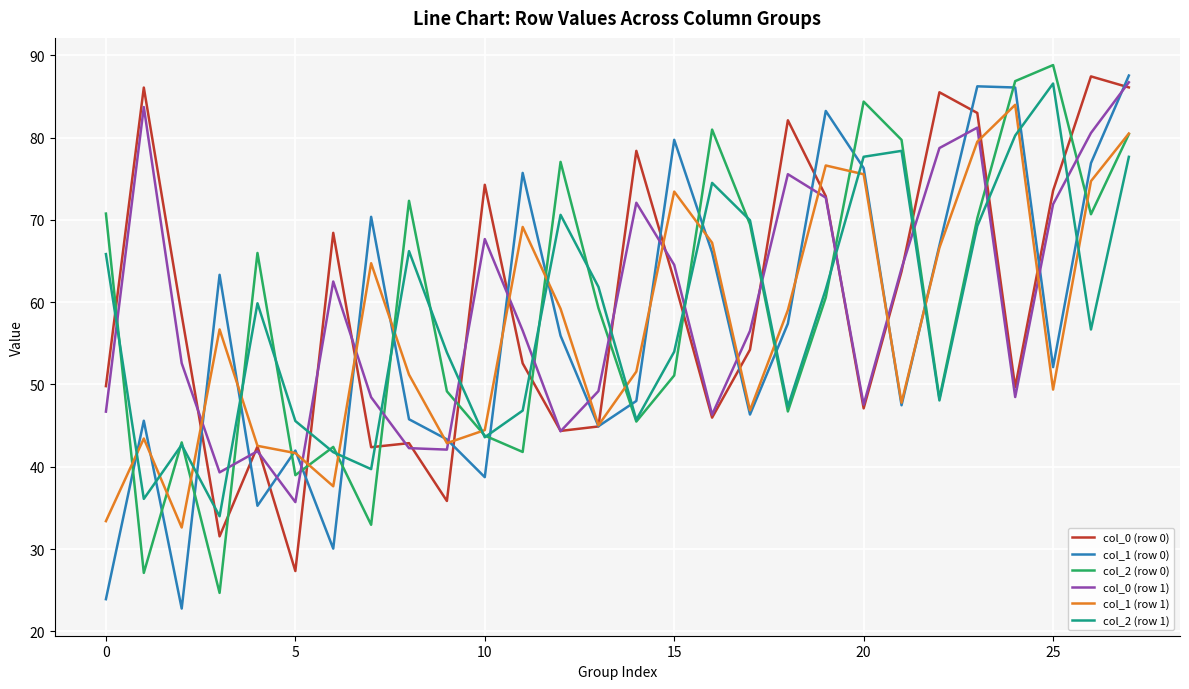

True or false: col_2 (row 1) and col_1 (row 1) cross at least once.

True